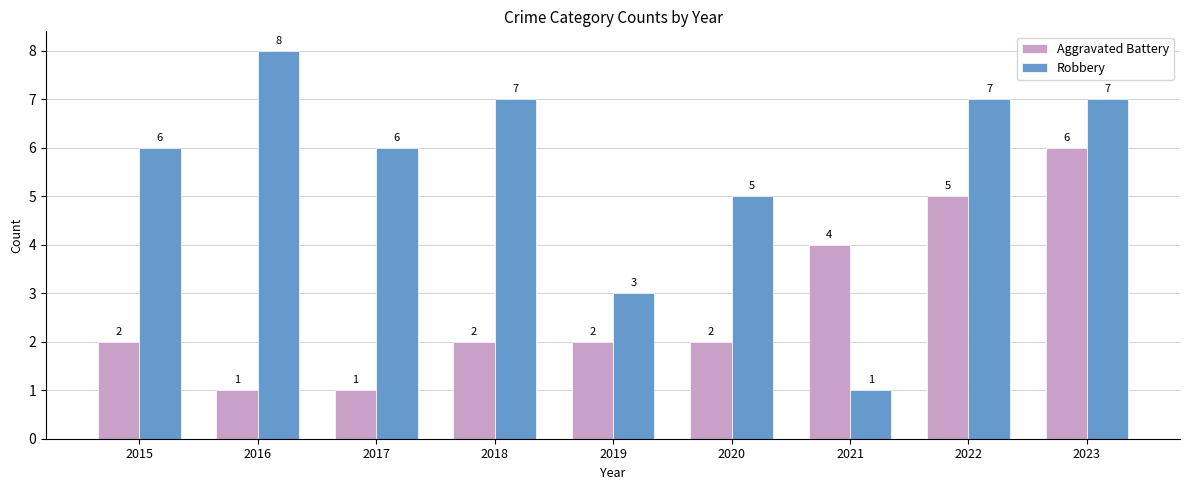

What is the smallest value displayed?

1